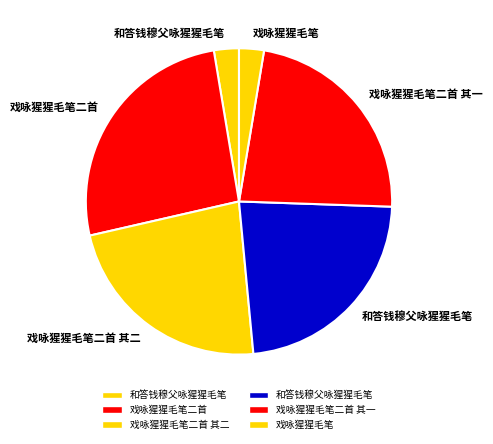

Which category has the biggest portion of the pie?

戏咏猩猩毛笔二首